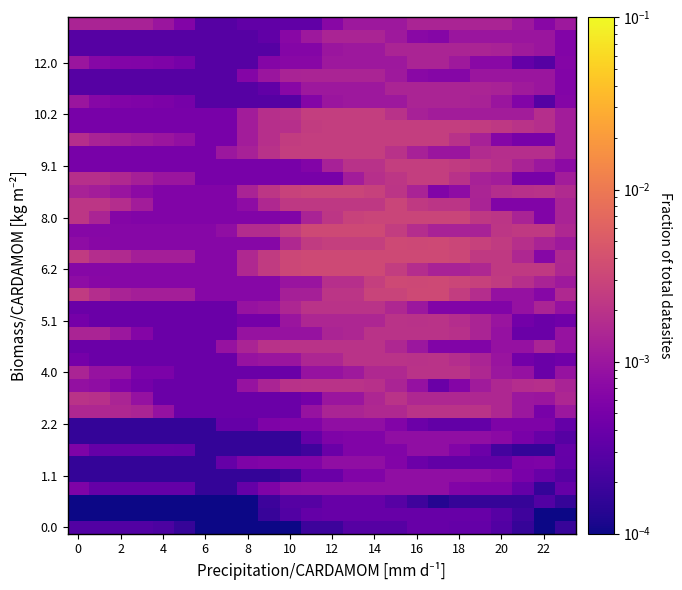

How many data points does each series have?

24